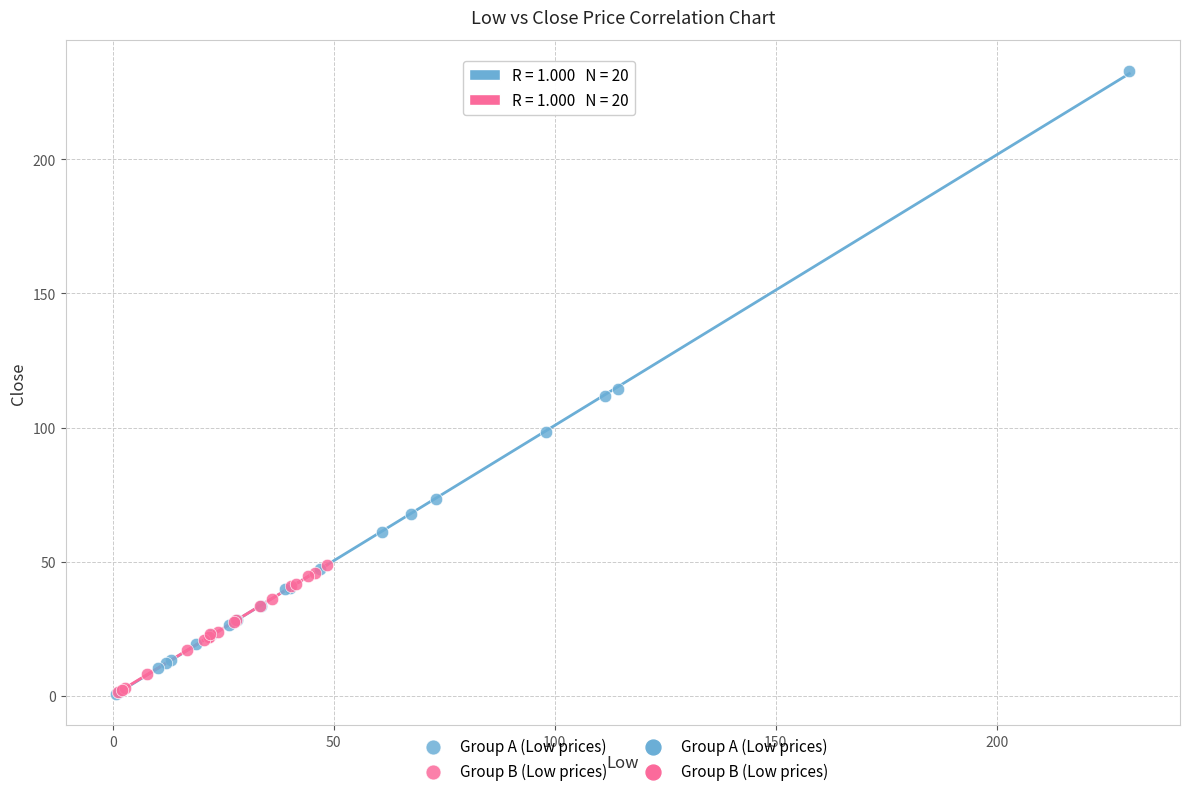

Which series reaches the maximum Y coordinate?

Group A (Low prices)